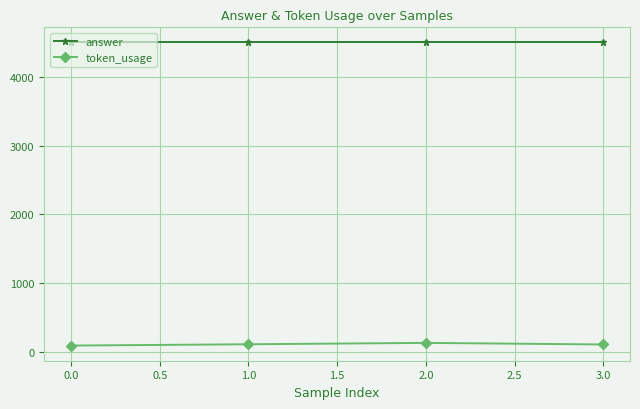

True or false: token_usage has more than 1 interior local peaks.

False